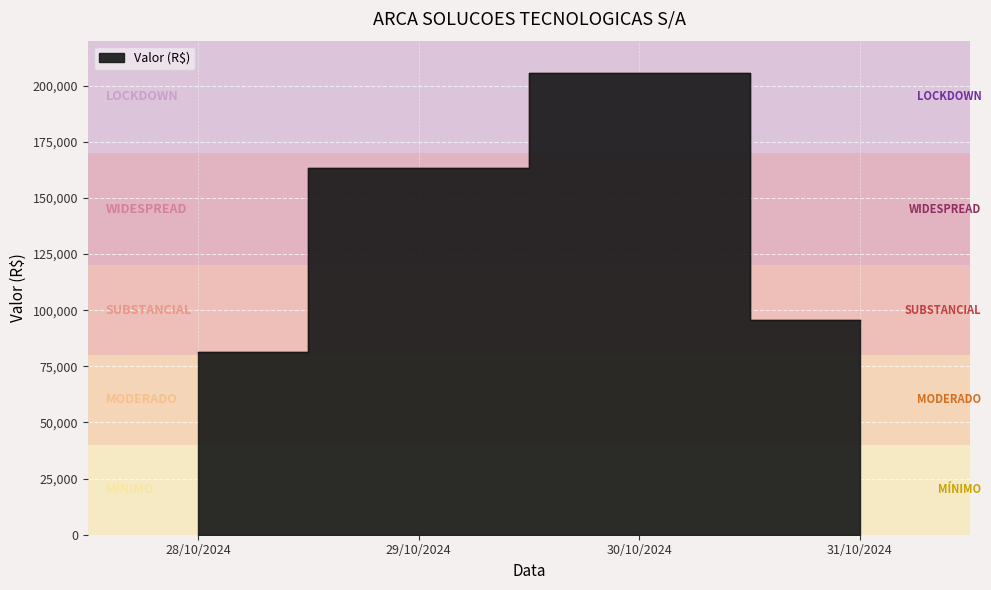

Reading right to left, transcribe all the data shown in this chart.

31/10/2024=95639.0	30/10/2024=205798.3	29/10/2024=163471.9	28/10/2024=81515.9